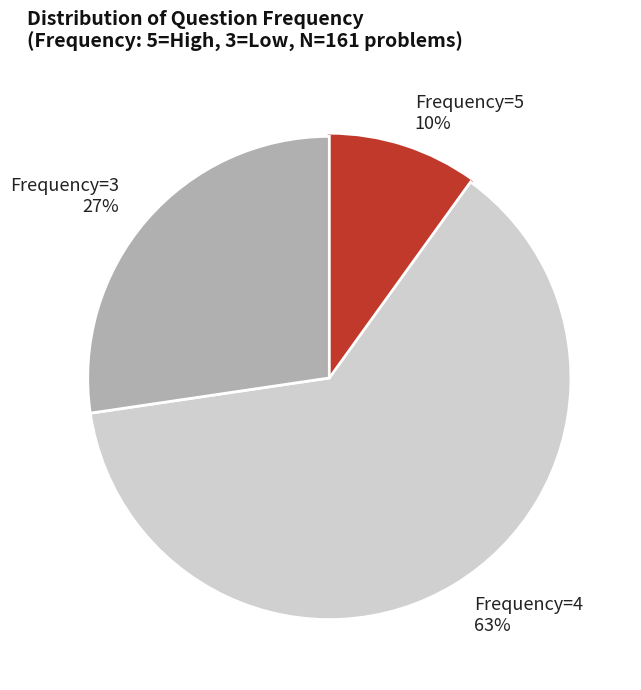

Does any single category account for the majority?

Yes